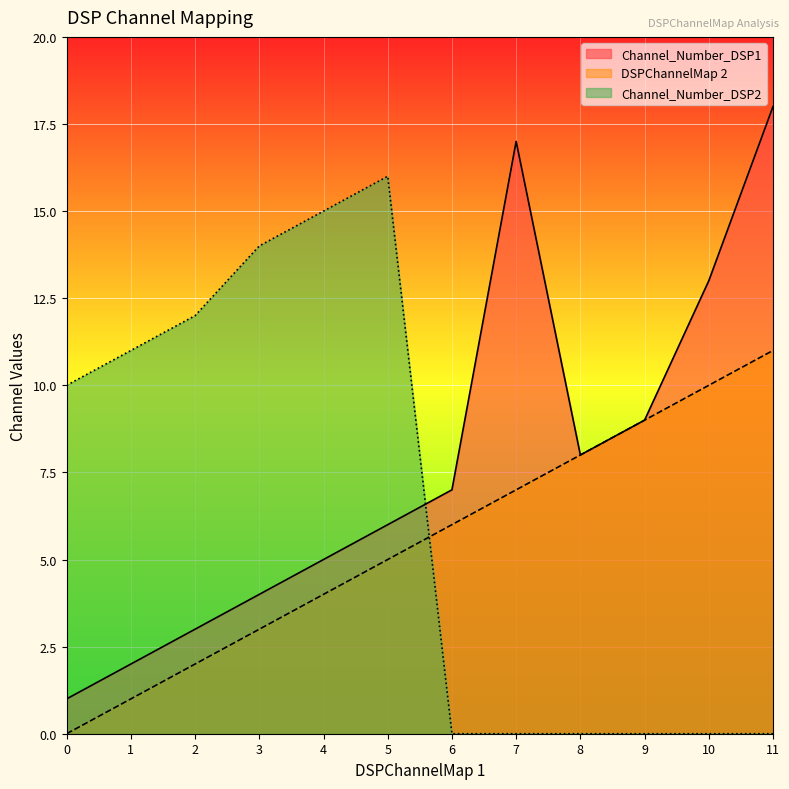

Rank the series by their maximum value, from highest to lowest.

Channel_Number_DSP1, Channel_Number_DSP2, DSPChannelMap 2